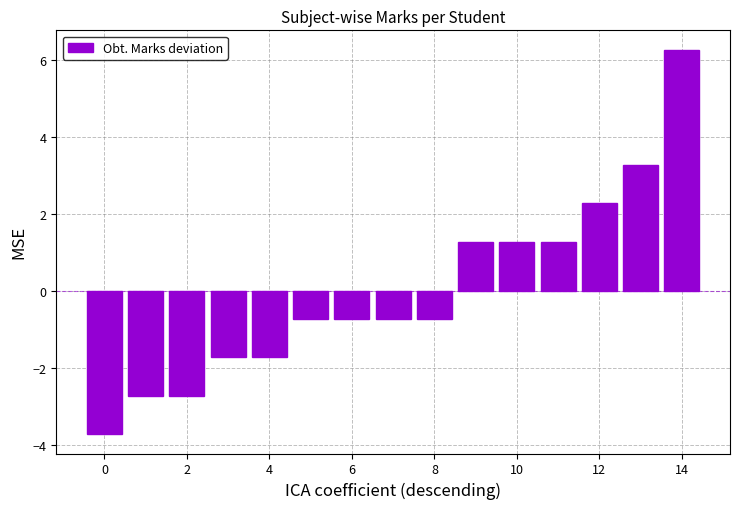

What is the smallest value displayed?

-3.7